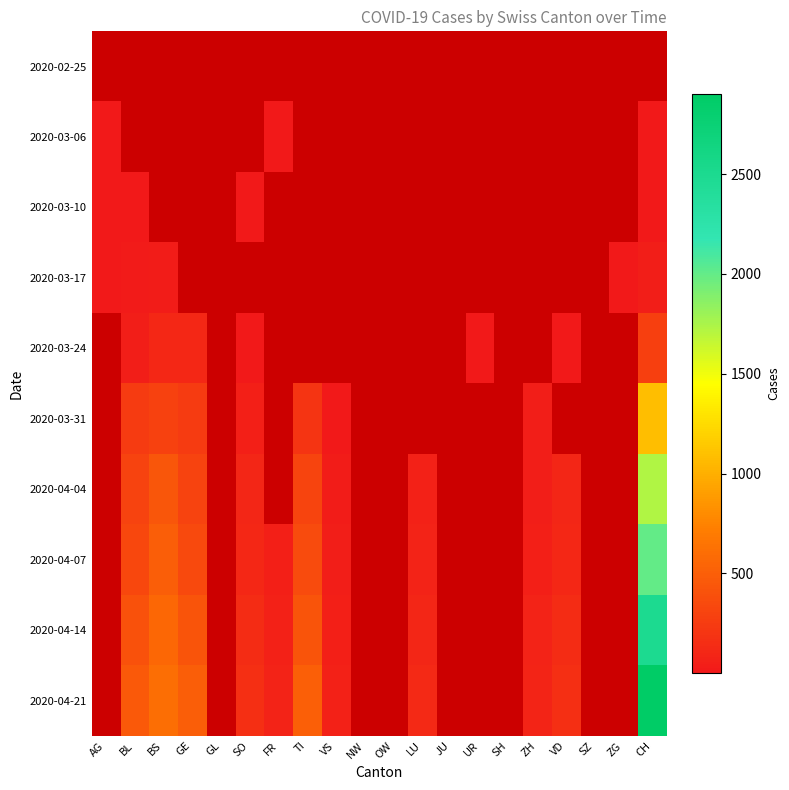

How many values in 2020-03-31 are above zero?

8